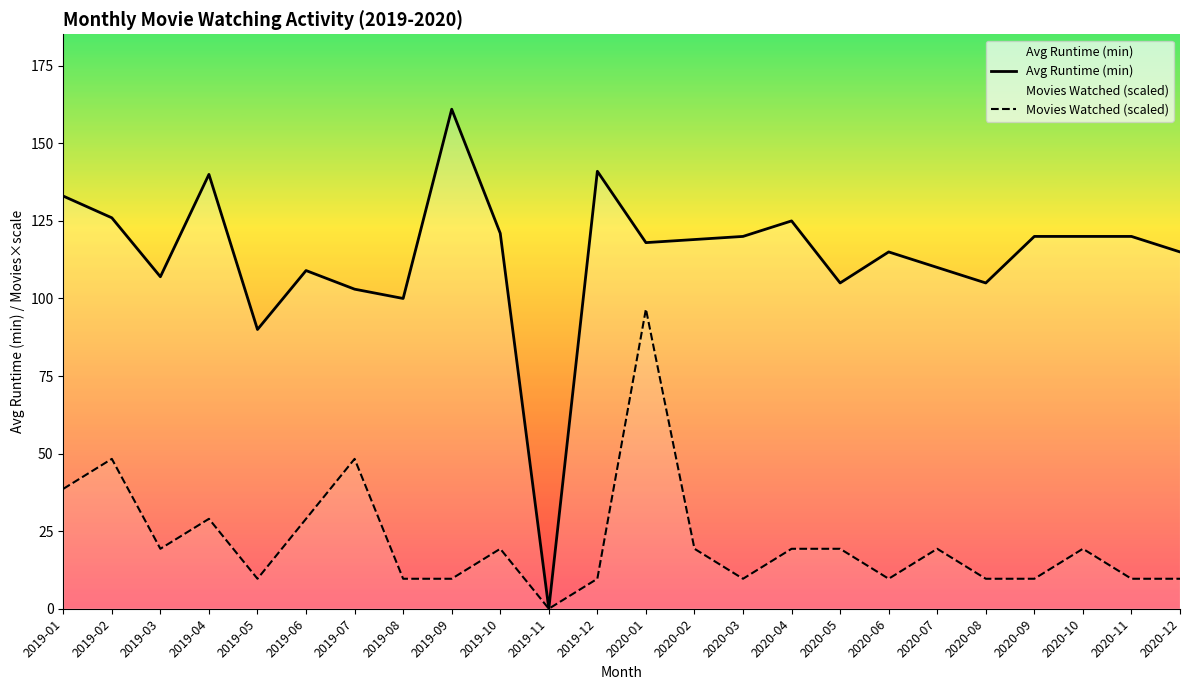

Reading left to right, transcribe all the data shown in this chart.

Avg Runtime (min): 133.0	126.0	107.0	140.0	90.0	109.0	103.0	100.0	161.0	121.0	0.0	141.0	118.0	119.0	120.0	125.0	105.0	115.0	110.0	105.0	120.0	120.0	120.0	115.0
Movies Watched (scaled): 38.6	48.3	19.3	29.0	9.7	29.0	48.3	9.7	9.7	19.3	0.0	9.7	96.6	19.3	9.7	19.3	19.3	9.7	19.3	9.7	9.7	19.3	9.7	9.7